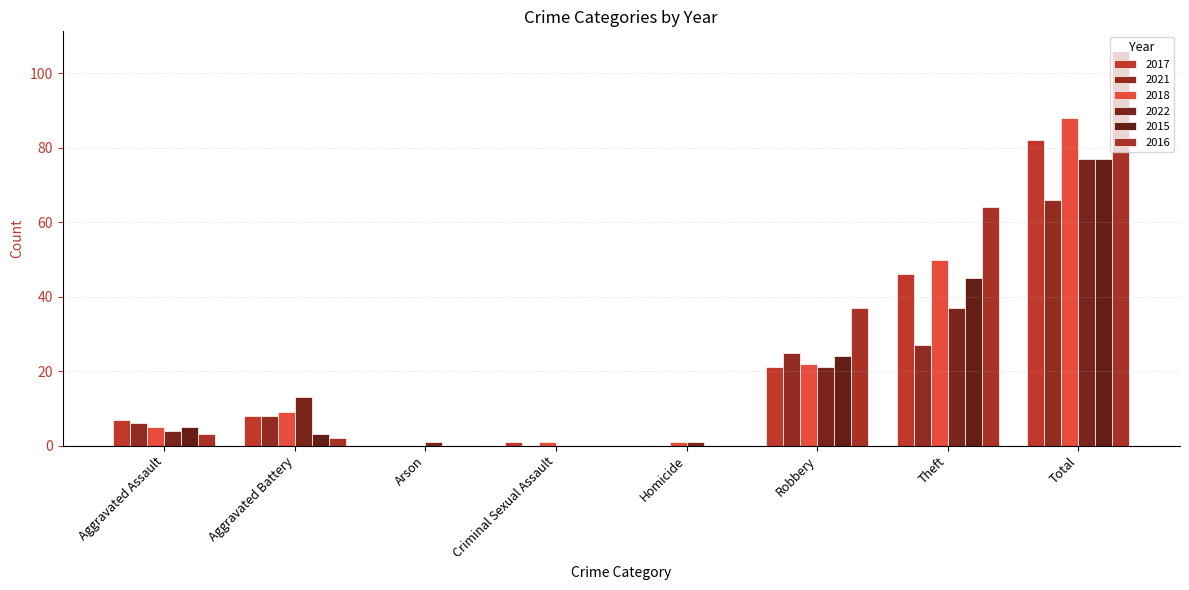

What is the value of the 2017 bar at the 8th from the left?

82